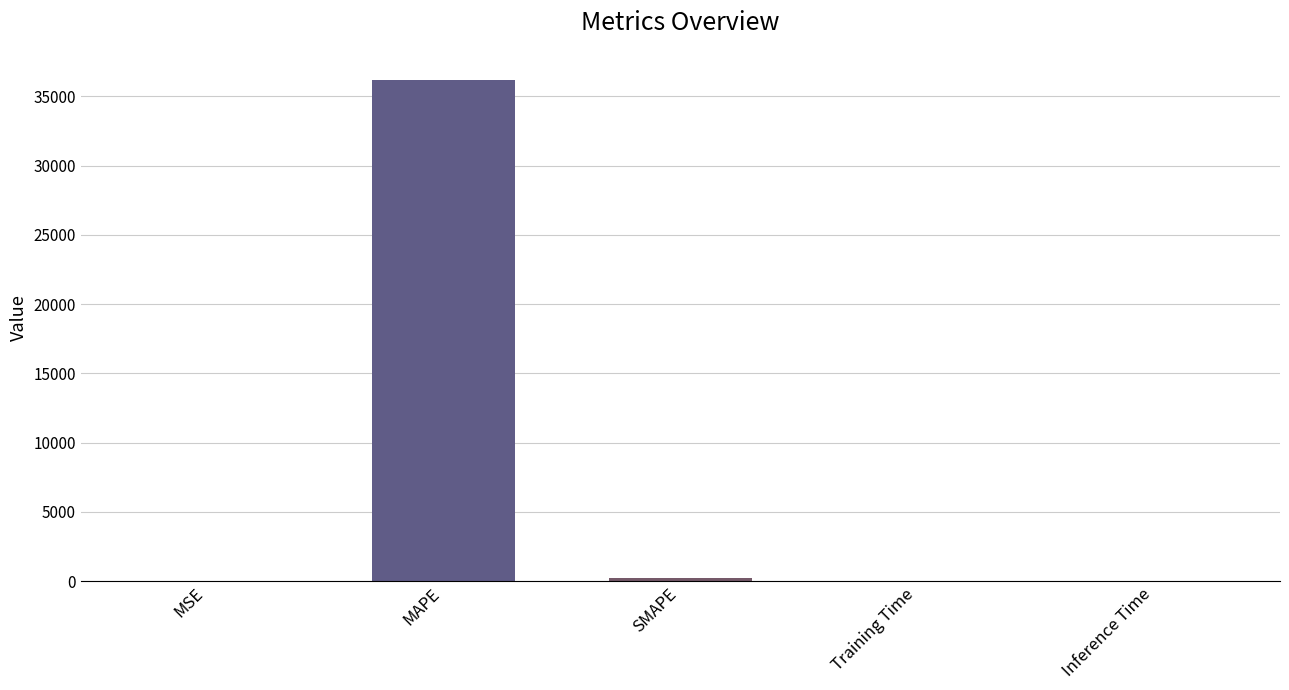

Which has a higher value, MAPE or MSE?

MAPE